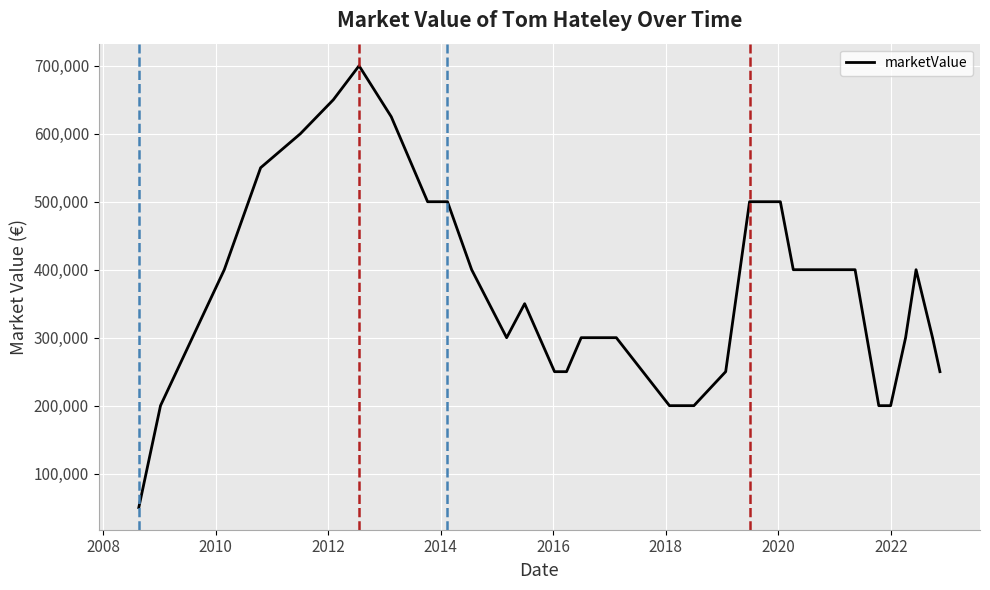

What is the difference between the maximum and minimum values?

650000